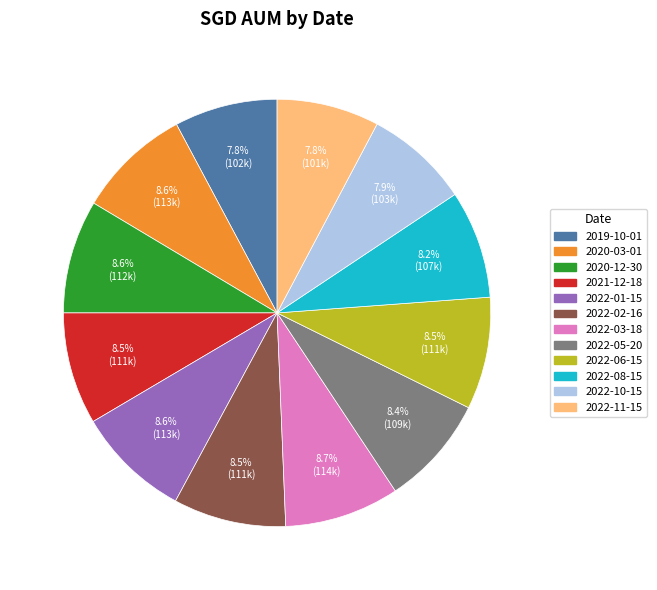

Does 2022-08-15 represent more than half of the total?

No